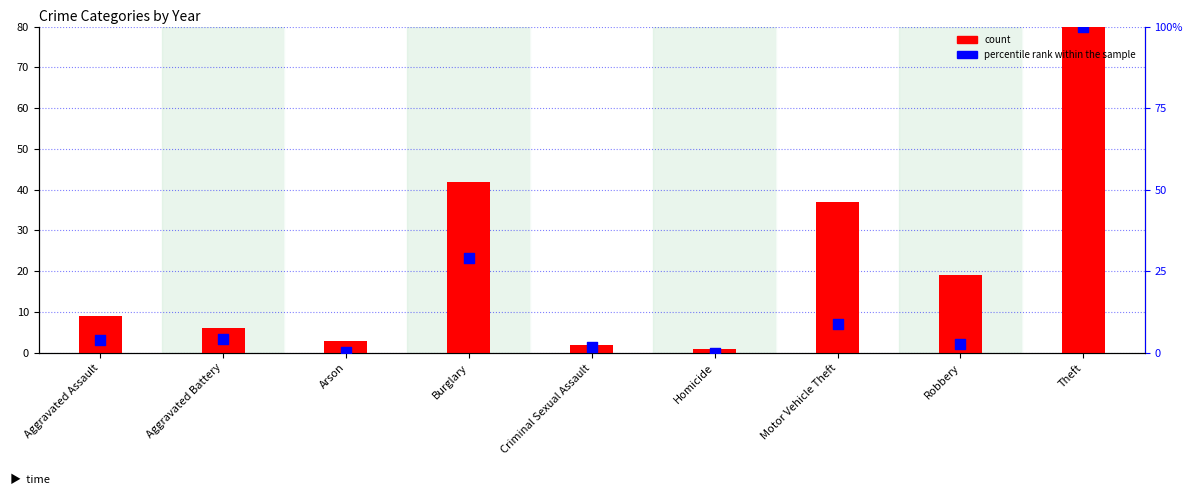

Which series reaches the maximum Y coordinate?

count